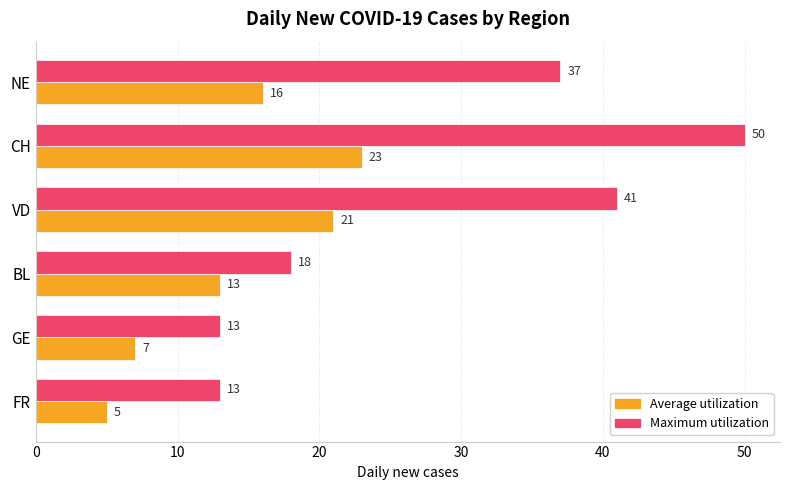

Rank the series by their average value, from lowest to highest.

Average utilization, Maximum utilization